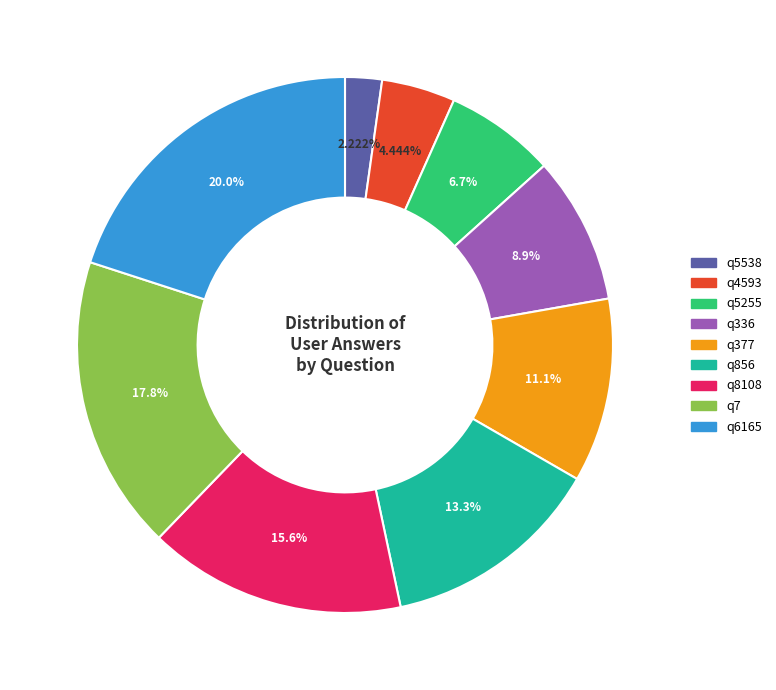

Which slice is the smallest?

q5538